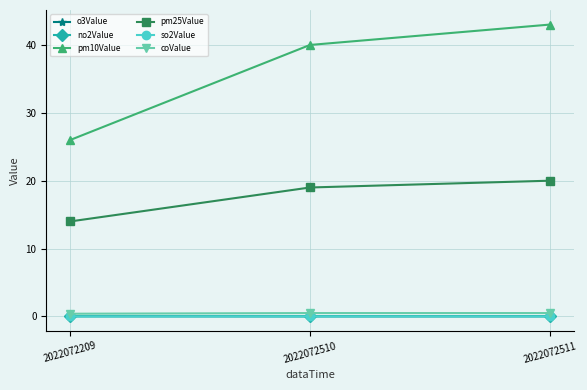

At which label does pm25Value reach its peak?

2022072511